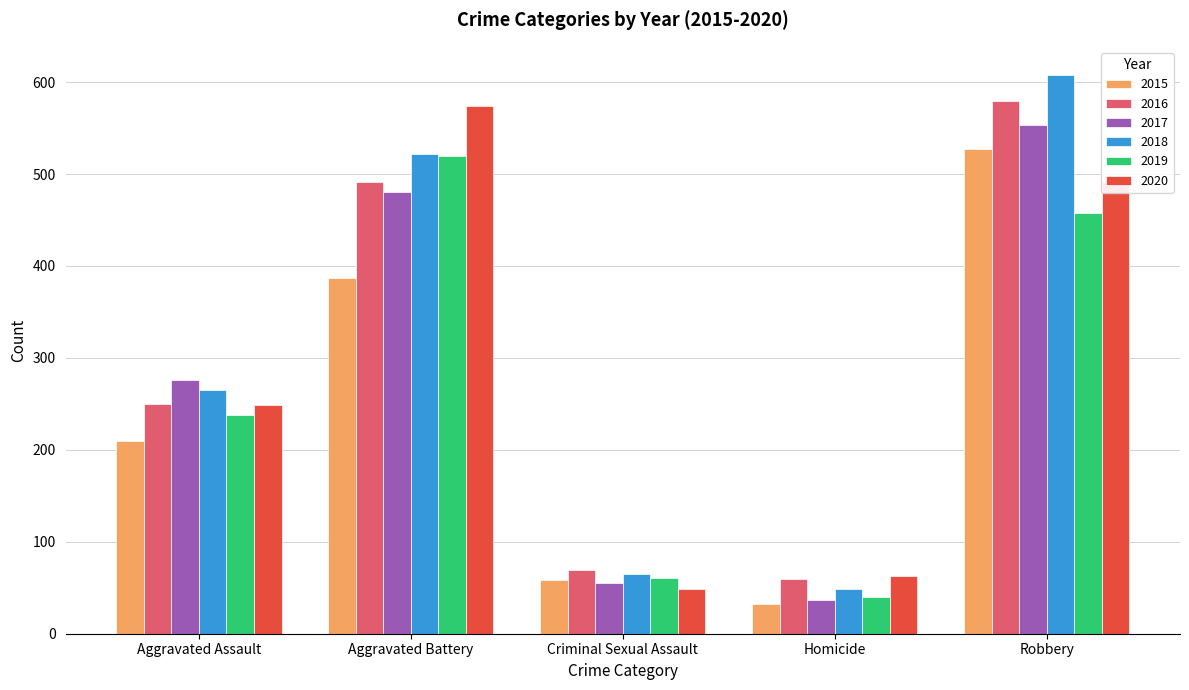

Reading left to right, list all the values displayed in this chart.

2015: Aggravated Assault=210	Aggravated Battery=387	Criminal Sexual Assault=58	Homicide=32	Robbery=527
2016: Aggravated Assault=250	Aggravated Battery=491	Criminal Sexual Assault=69	Homicide=59	Robbery=579
2017: Aggravated Assault=276	Aggravated Battery=480	Criminal Sexual Assault=55	Homicide=37	Robbery=553
2018: Aggravated Assault=265	Aggravated Battery=522	Criminal Sexual Assault=65	Homicide=49	Robbery=608
2019: Aggravated Assault=238	Aggravated Battery=520	Criminal Sexual Assault=61	Homicide=40	Robbery=458
2020: Aggravated Assault=249	Aggravated Battery=574	Criminal Sexual Assault=49	Homicide=63	Robbery=491